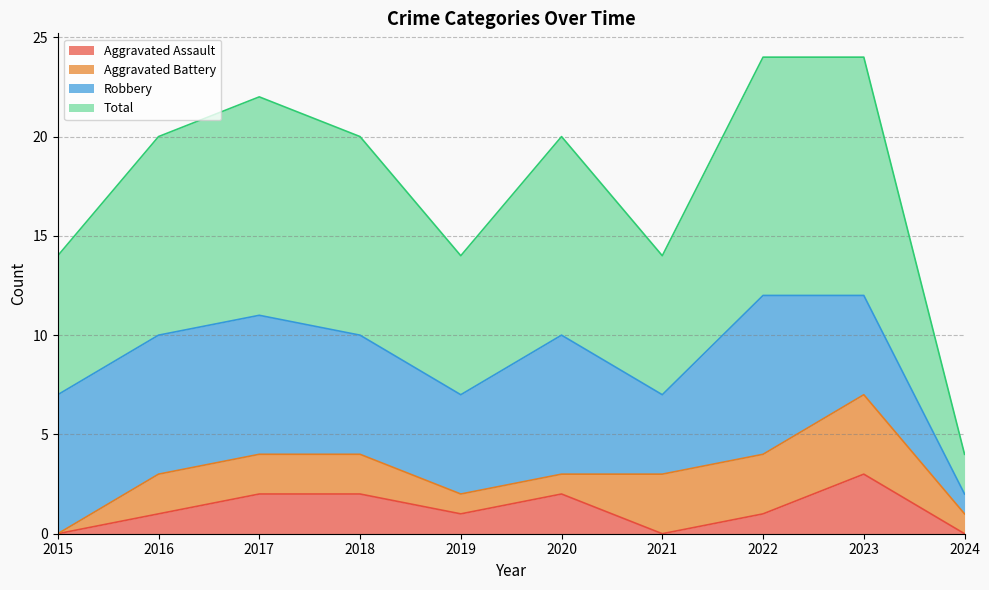

Which category has the highest value in the Aggravated Assault series?

2023